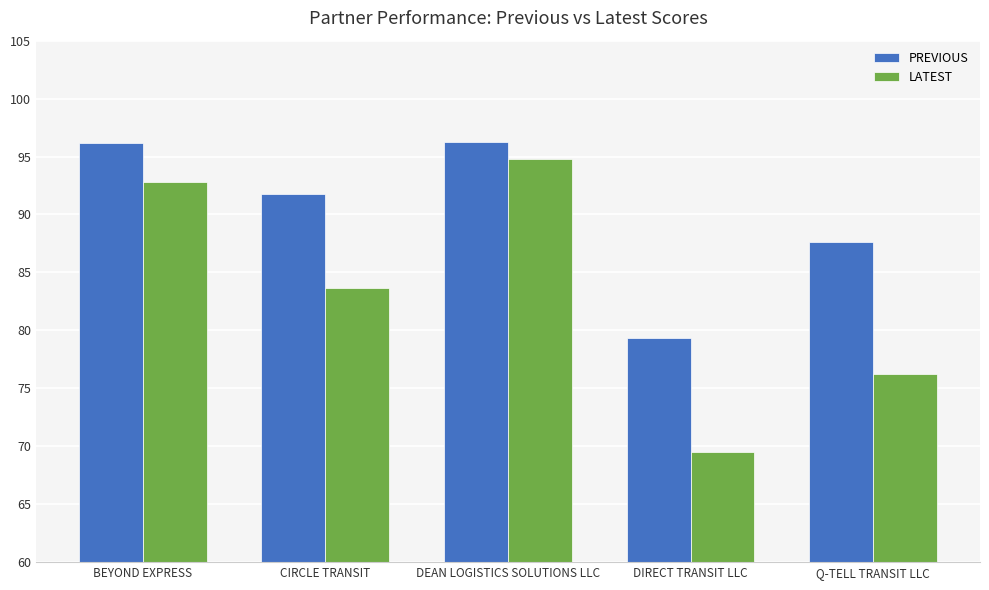

Which category has the lowest value in the LATEST series?

DIRECT TRANSIT LLC